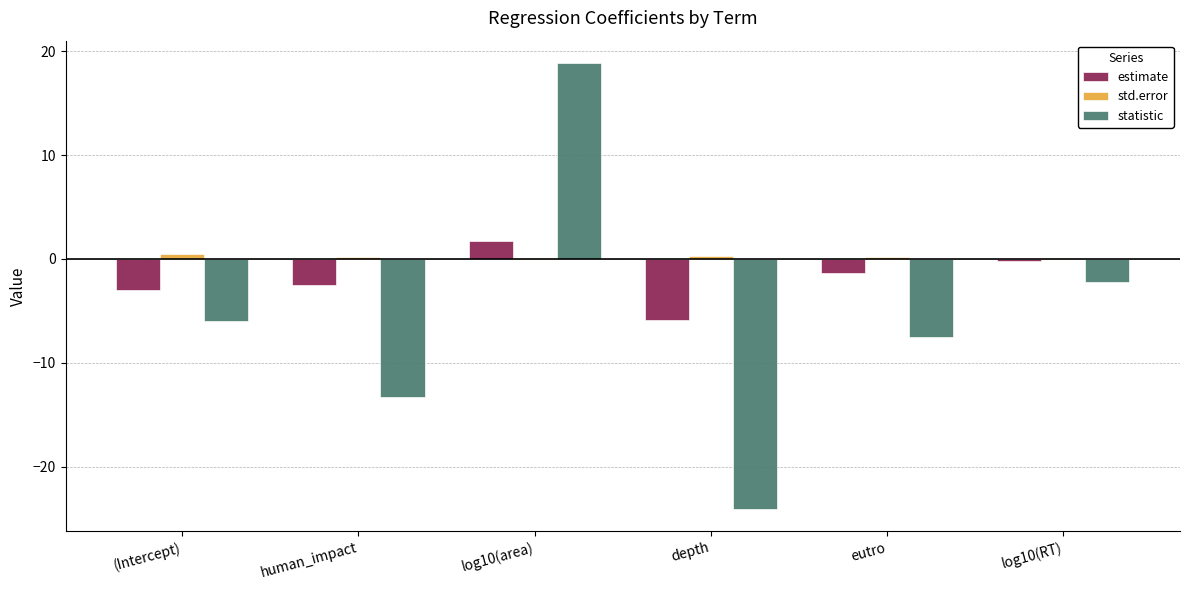

What is the sum of the std.error values at log10(area) and depth?

0.3